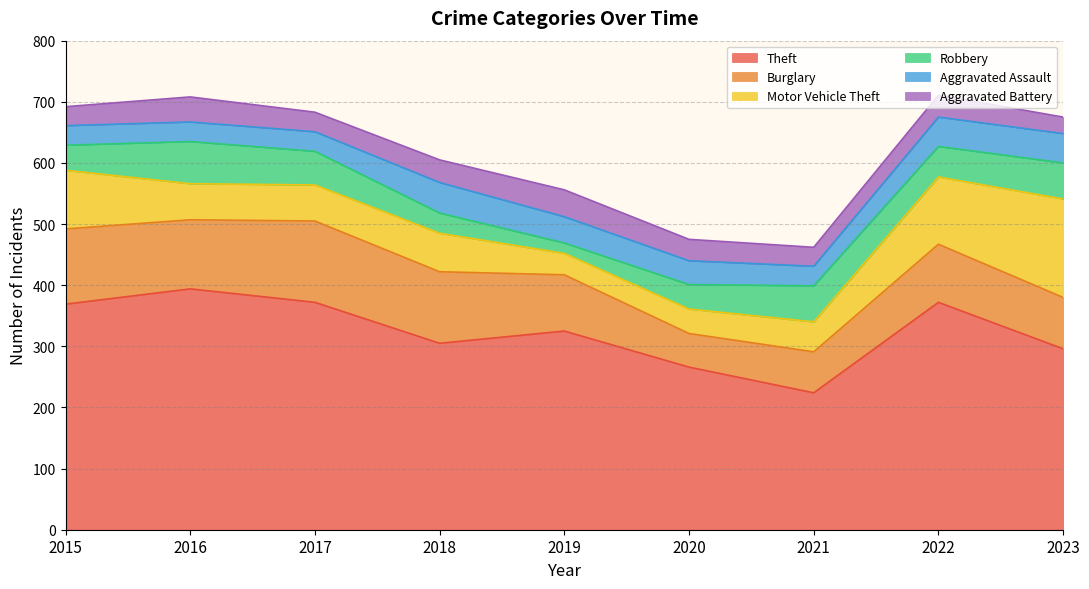

Which series changed the most between 2016 and 2017?

Theft